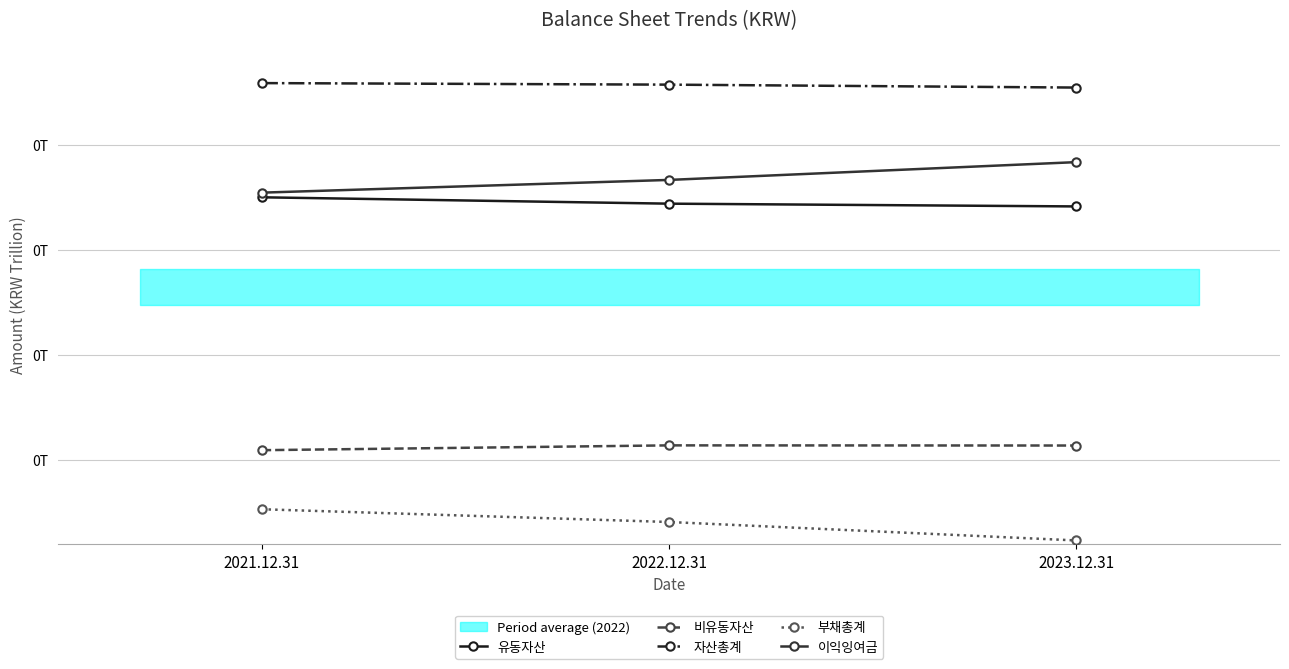

Which series has the largest range (max minus min)?

부채총계